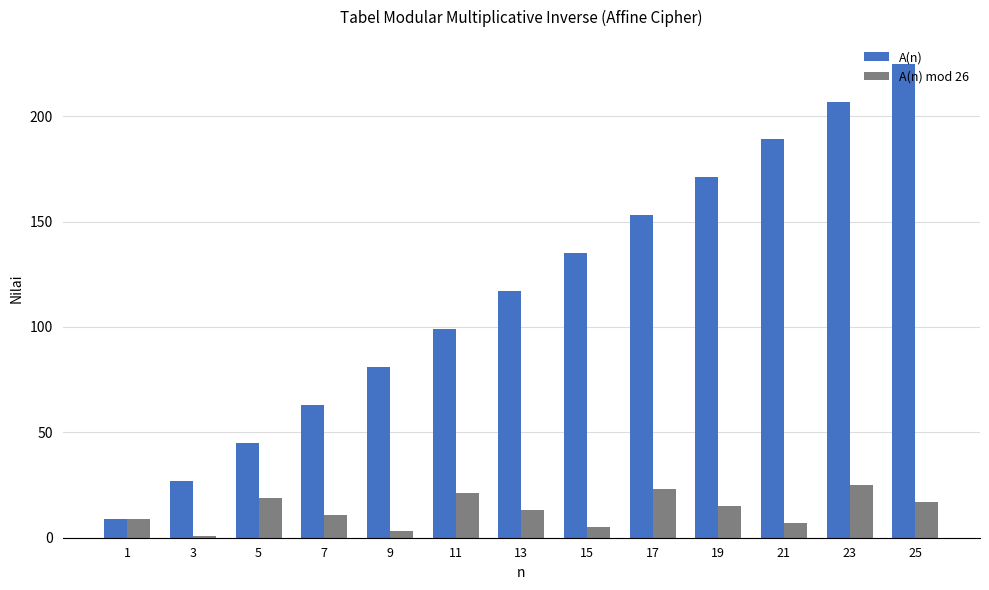

What is the difference between the highest and lowest values at 15?

130